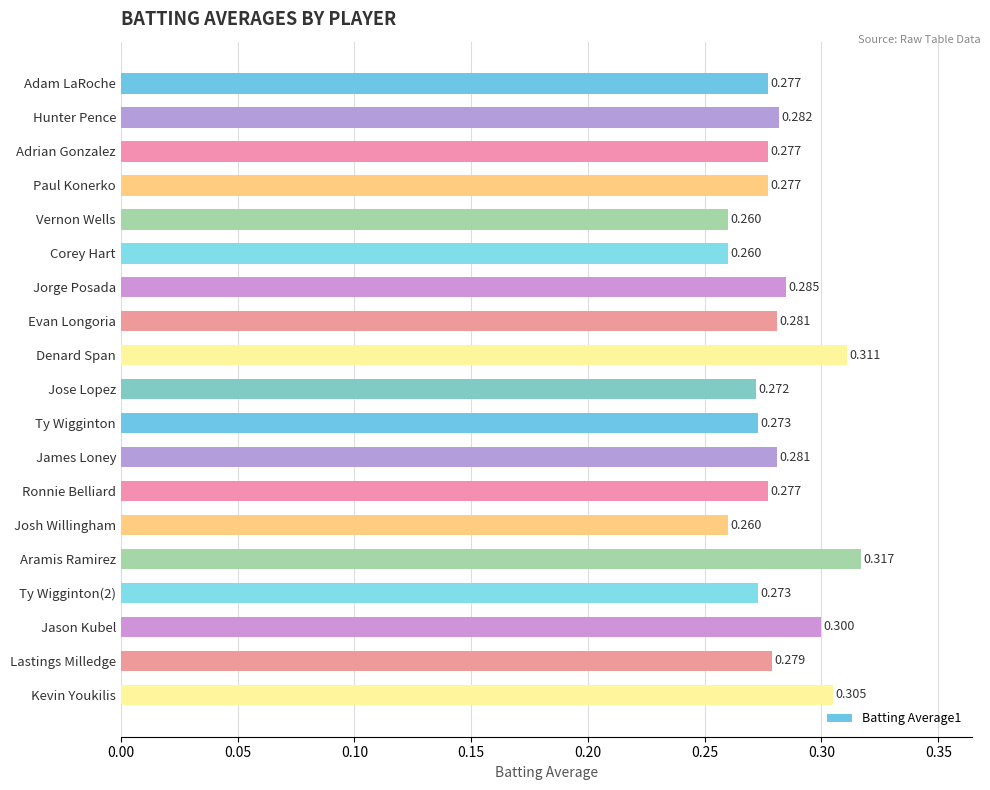

Between Corey Hart and Ty Wigginton, which is larger?

Ty Wigginton